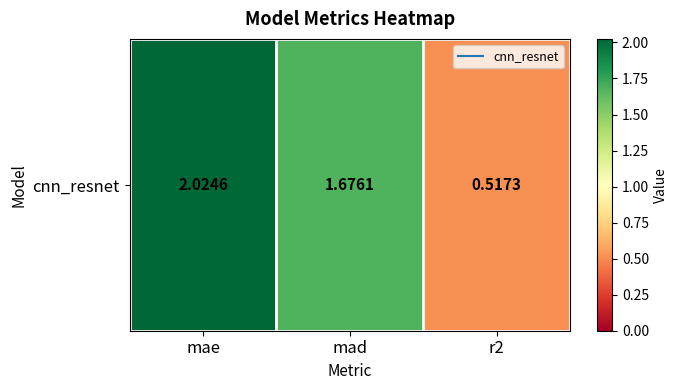

What is the change in value from mad to r2?

-1.2